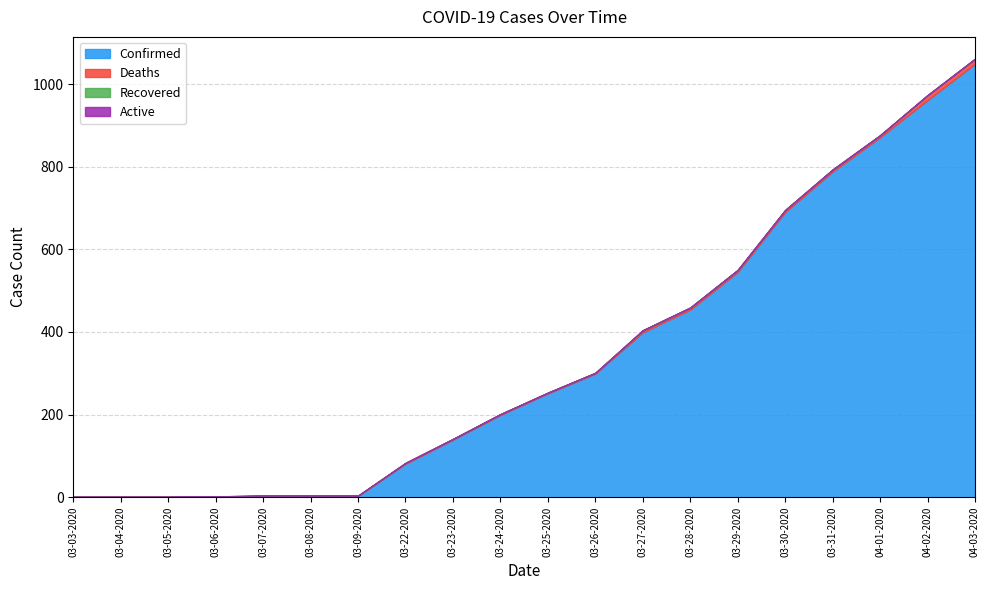

Reading left to right, extract all data points from this chart.

Confirmed: 03-03-2020=1	03-04-2020=1	03-05-2020=1	03-06-2020=2	03-07-2020=3	03-08-2020=3	03-09-2020=3	03-22-2020=81	03-23-2020=139	03-24-2020=199	03-25-2020=251	03-26-2020=299	03-27-2020=399	03-28-2020=454	03-29-2020=545	03-30-2020=690	03-31-2020=788	04-01-2020=871	04-02-2020=961	04-03-2020=1049
Deaths: 03-03-2020=0	03-04-2020=0	03-05-2020=0	03-06-2020=0	03-07-2020=0	03-08-2020=0	03-09-2020=0	03-22-2020=2	03-23-2020=2	03-24-2020=2	03-25-2020=2	03-26-2020=2	03-27-2020=5	03-28-2020=5	03-29-2020=5	03-30-2020=5	03-31-2020=5	04-01-2020=5	04-02-2020=12	04-03-2020=12
Recovered: 03-03-2020=0	03-04-2020=0	03-05-2020=0	03-06-2020=0	03-07-2020=1	03-08-2020=1	03-09-2020=1	03-22-2020=0	03-23-2020=0	03-24-2020=0	03-25-2020=0	03-26-2020=0	03-27-2020=0	03-28-2020=0	03-29-2020=0	03-30-2020=0	03-31-2020=0	04-01-2020=0	04-02-2020=0	04-03-2020=0
Active: 03-03-2020=0	03-04-2020=0	03-05-2020=0	03-06-2020=0	03-07-2020=0	03-08-2020=0	03-09-2020=0	03-22-2020=0	03-23-2020=0	03-24-2020=0	03-25-2020=0	03-26-2020=0	03-27-2020=0	03-28-2020=0	03-29-2020=0	03-30-2020=0	03-31-2020=0	04-01-2020=0	04-02-2020=0	04-03-2020=0